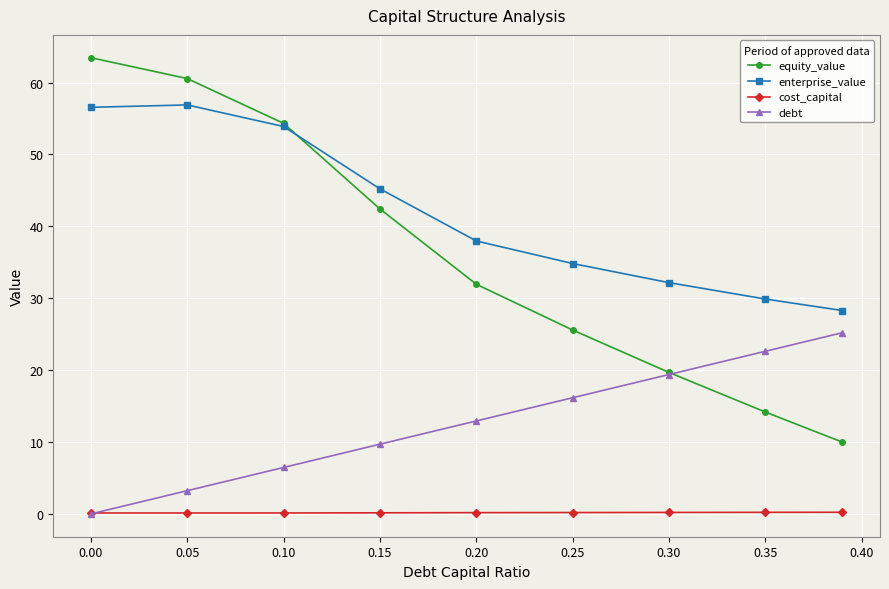

True or false: debt and enterprise_value intersect in this chart.

False